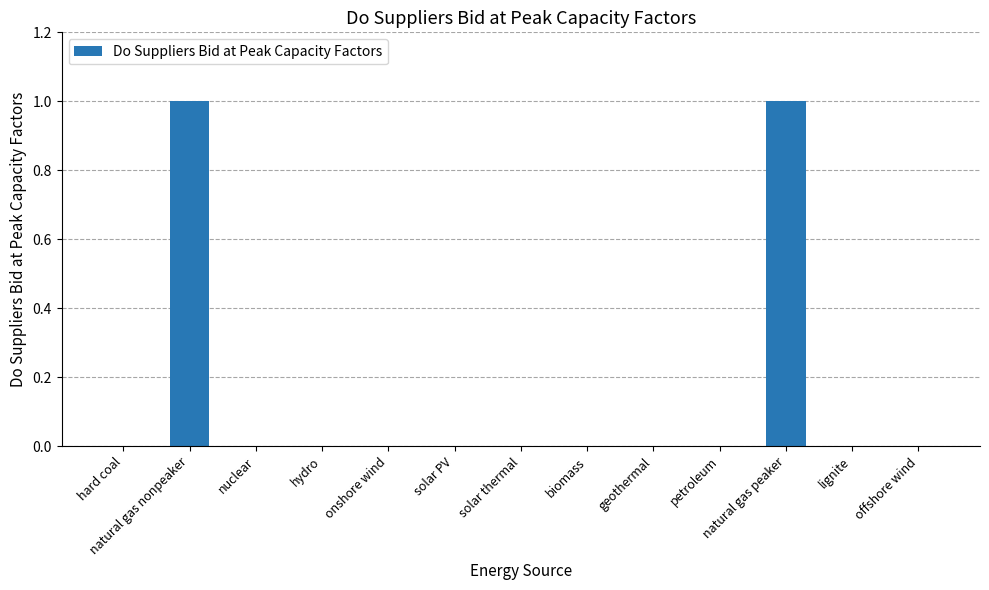

The chart shows a value of 1 at natural gas nonpeaker. True or false?

True